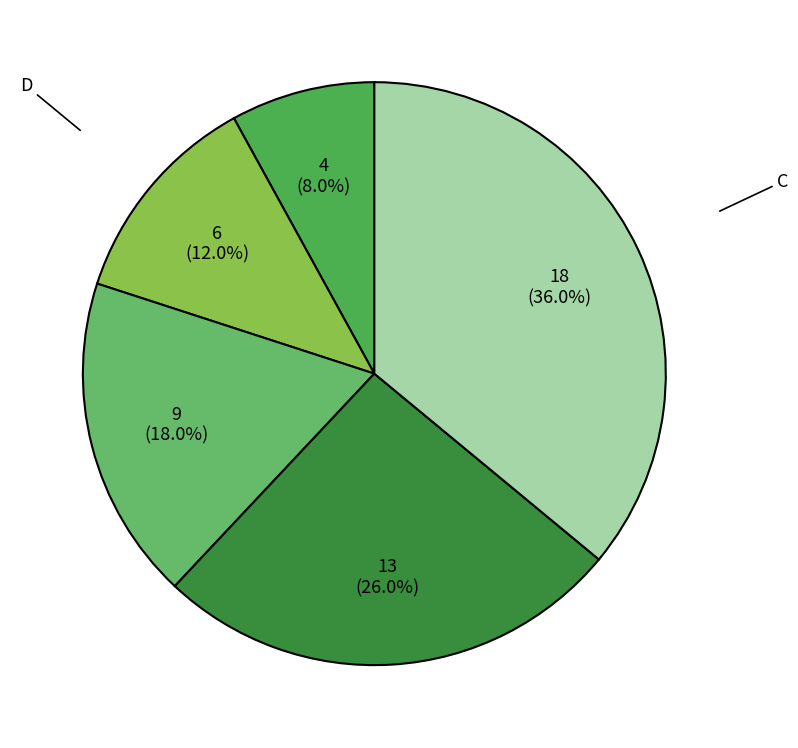

To the nearest percent, what is the average slice percentage?

20%